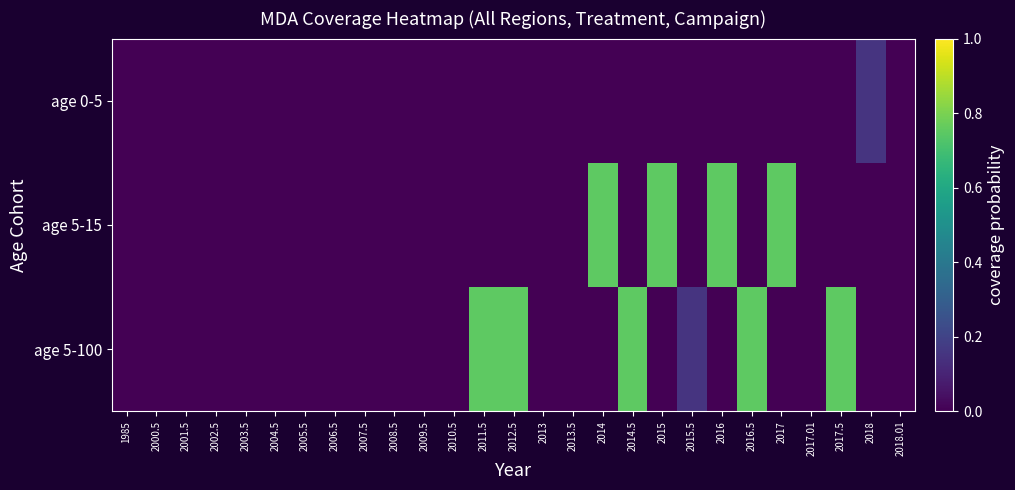

Count the number of categories in the chart.

27